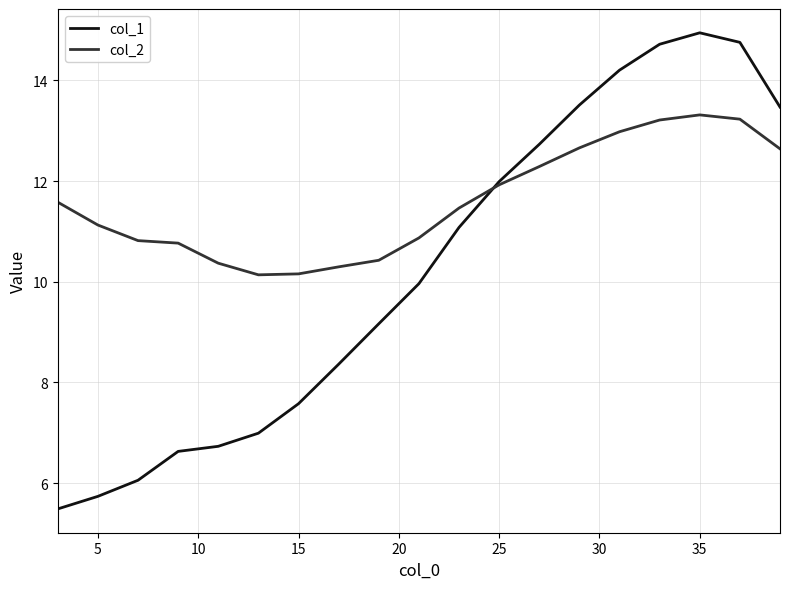

Which series has the widest spread of values?

col_1